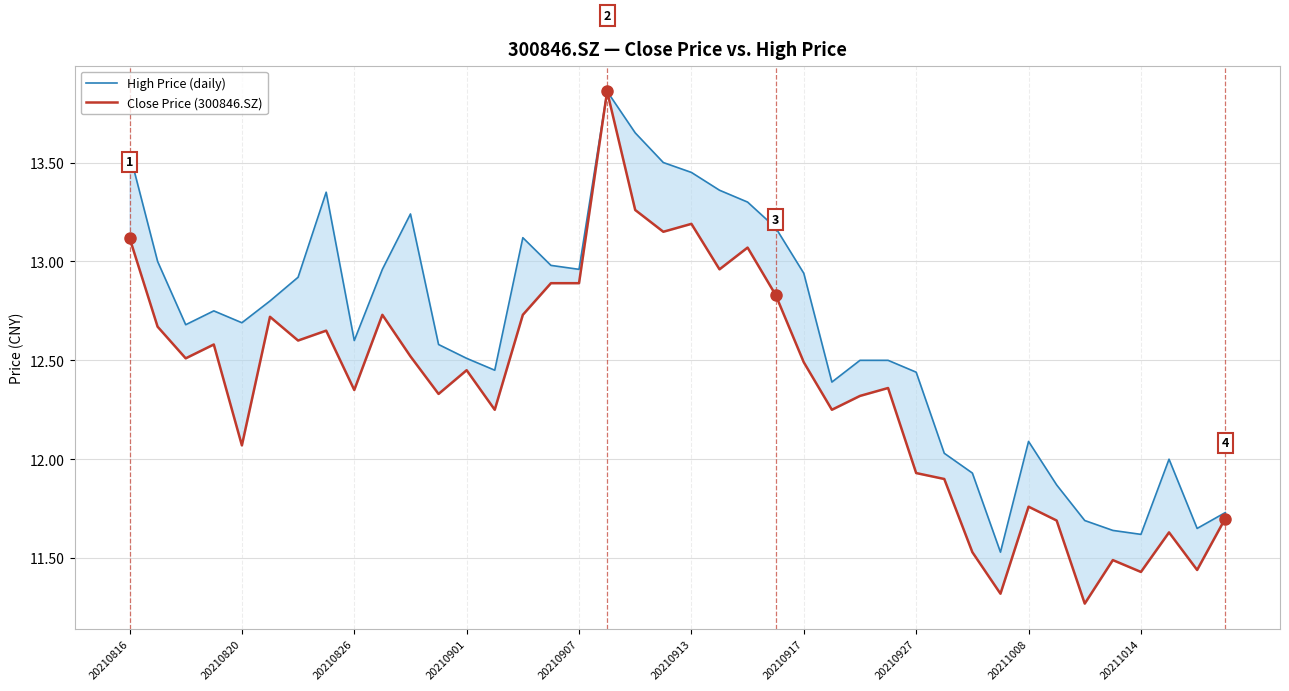

Reading left to right, transcribe all the data shown in this chart.

High Price (daily): 13.6	13.0	12.7	12.8	12.7	12.8	12.9	13.3	12.6	13.0	13.2	12.6	12.5	12.4	13.1	13.0	13.0	13.9	13.7	13.5	13.4	13.4	13.3	13.2	12.9	12.4	12.5	12.5	12.4	12.0	11.9	11.5	12.1	11.9	11.7	11.6	11.6	12.0	11.7	11.7
Close Price (300846.SZ): 13.1	12.7	12.5	12.6	12.1	12.7	12.6	12.7	12.3	12.7	12.5	12.3	12.4	12.2	12.7	12.9	12.9	13.9	13.3	13.2	13.2	13.0	13.1	12.8	12.5	12.2	12.3	12.4	11.9	11.9	11.5	11.3	11.8	11.7	11.3	11.5	11.4	11.6	11.4	11.7